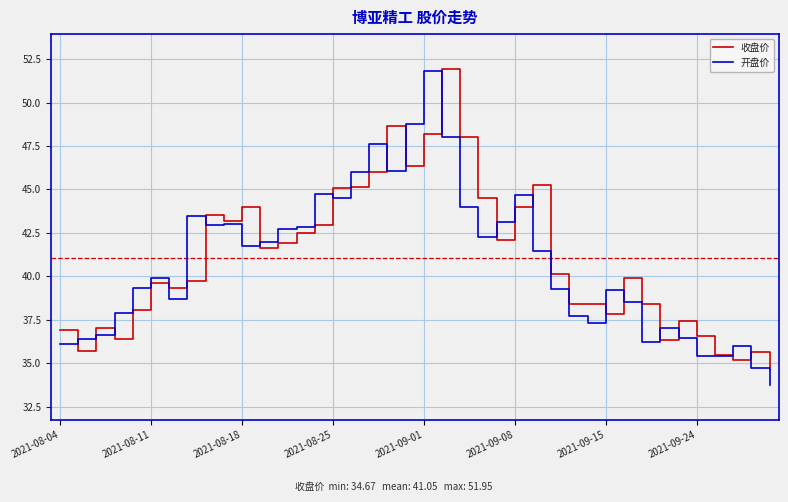

What is the smallest value displayed?

33.7